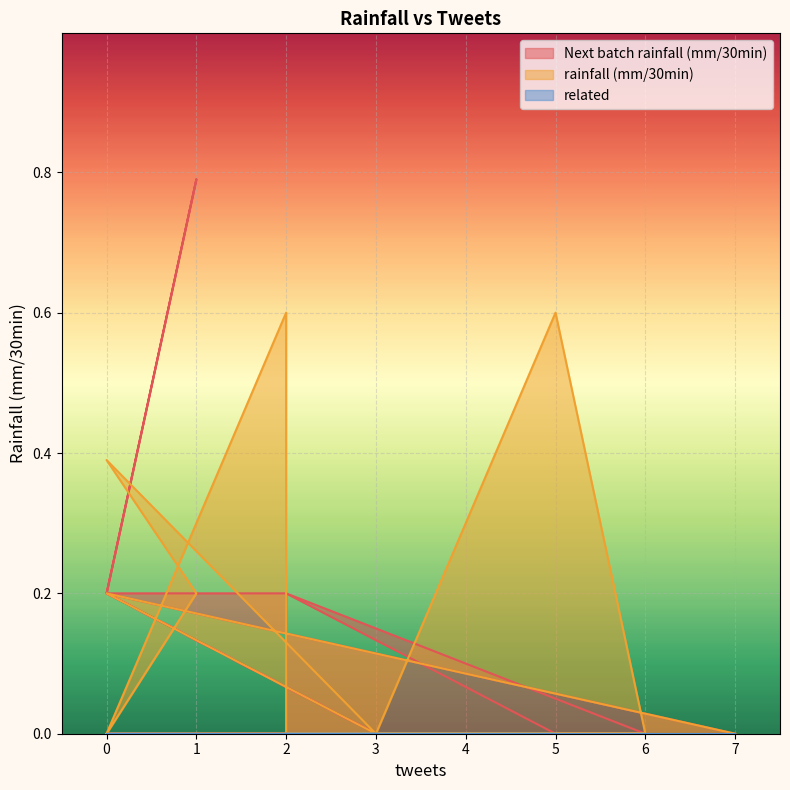

Which series has the largest range (max minus min)?

Next batch rainfall (mm/30min)